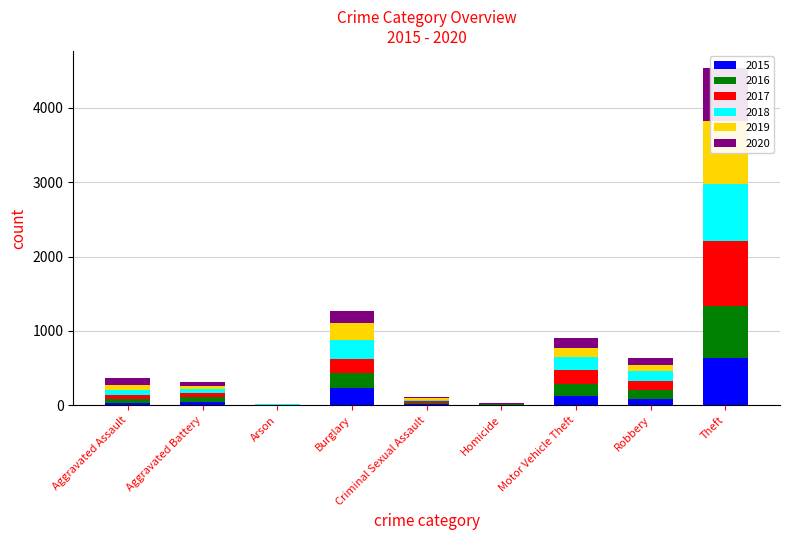

What is the difference between the 2020 values at Criminal Sexual Assault and Robbery?

82